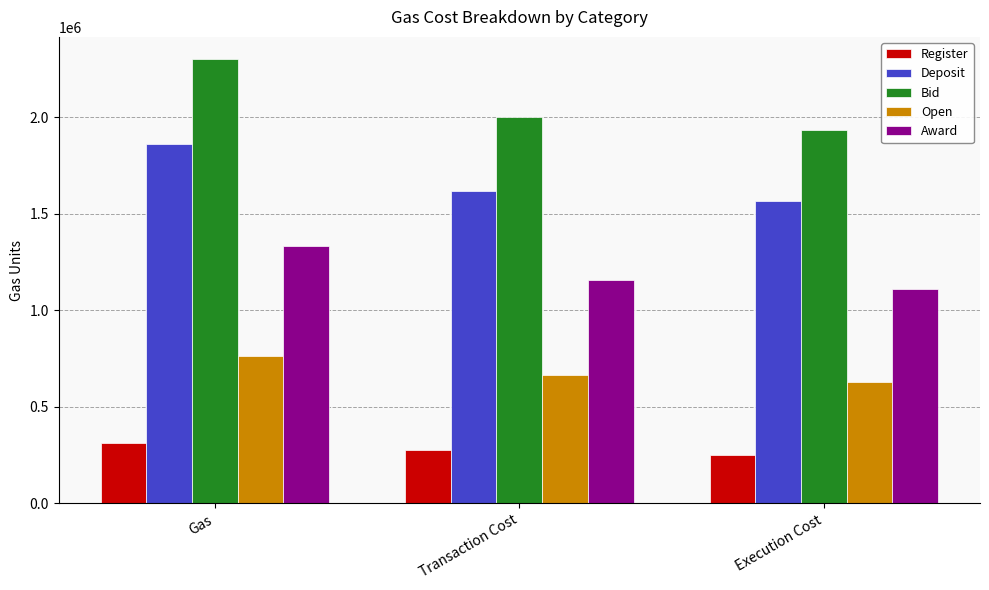

Between Gas and Transaction Cost, which series saw the biggest shift?

Bid